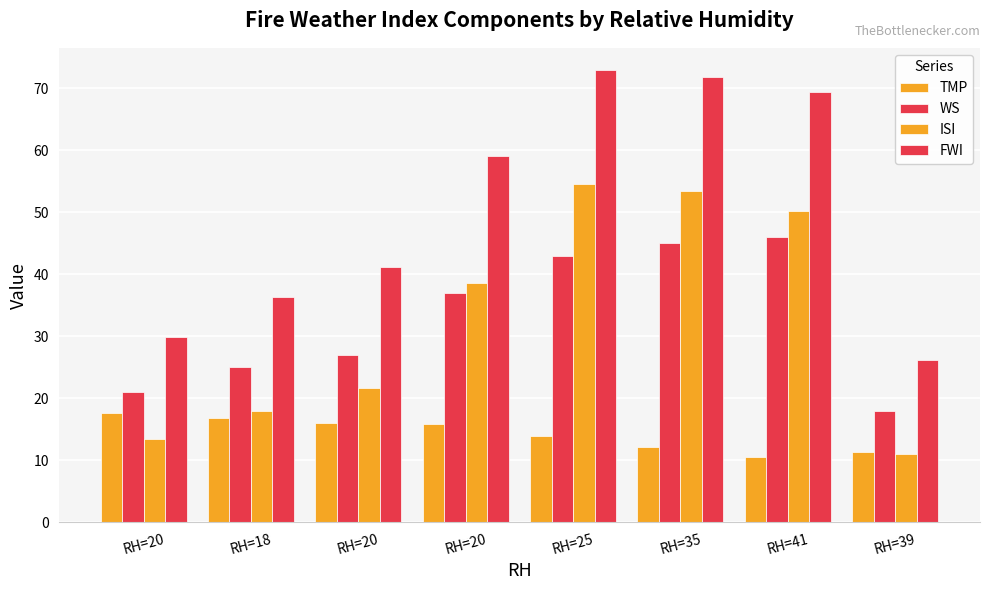

Which series changed the most between RH=25 and RH=41?

ISI